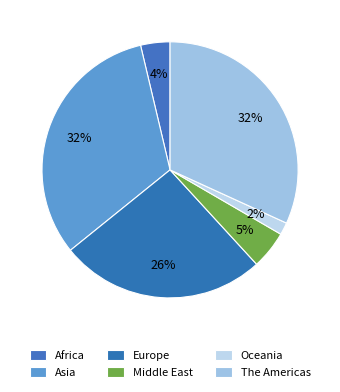

To the nearest percent, what portion does Africa represent?

4%